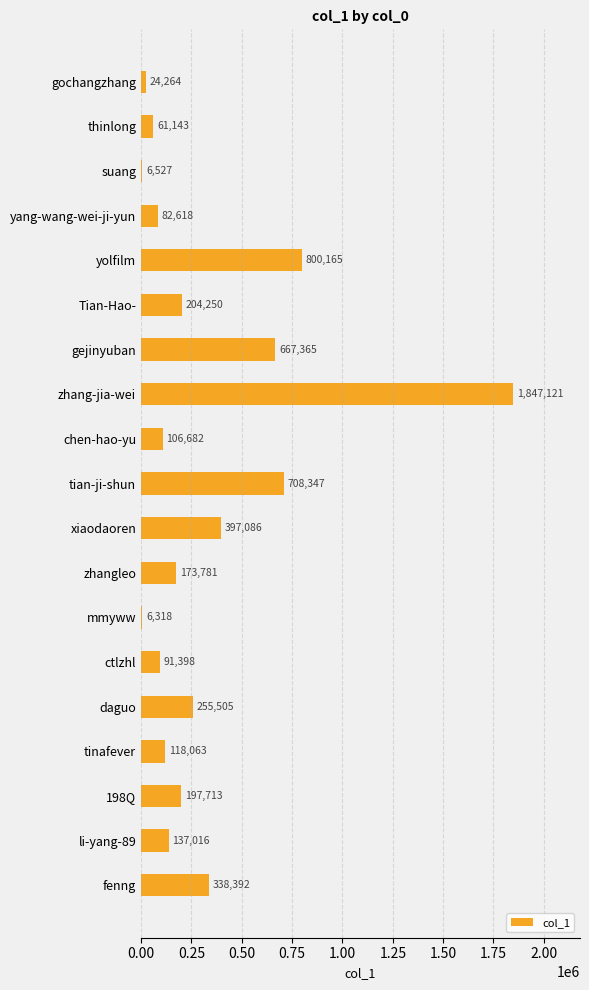

What is the change in value from gejinyuban to ctlzhl?

-575967